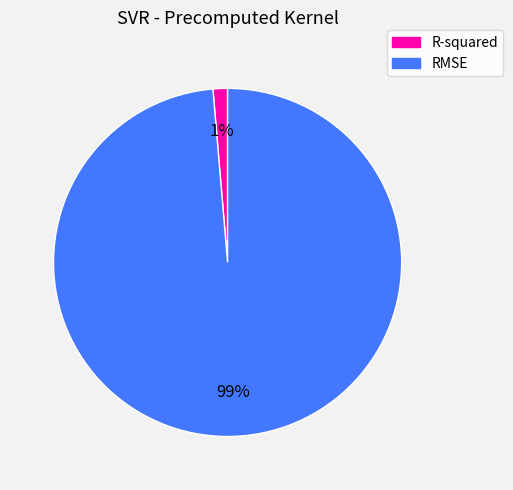

Do R-squared and RMSE together represent more than half of the pie?

Yes